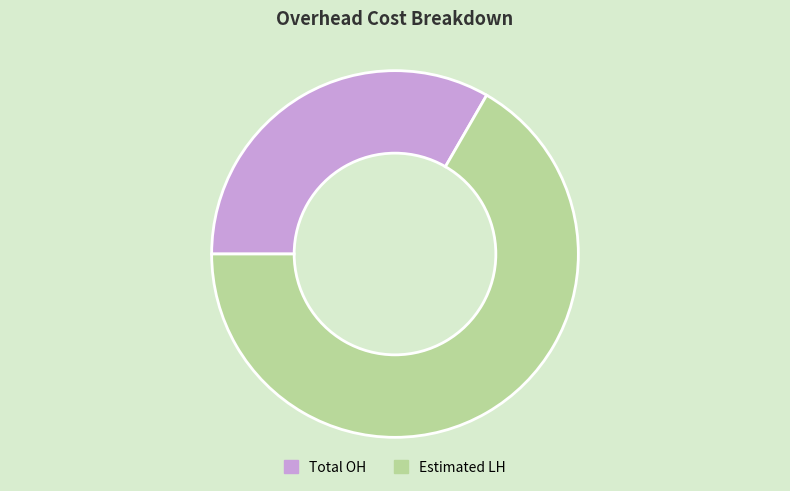

Between Estimated LH and Total OH, which is larger?

Estimated LH